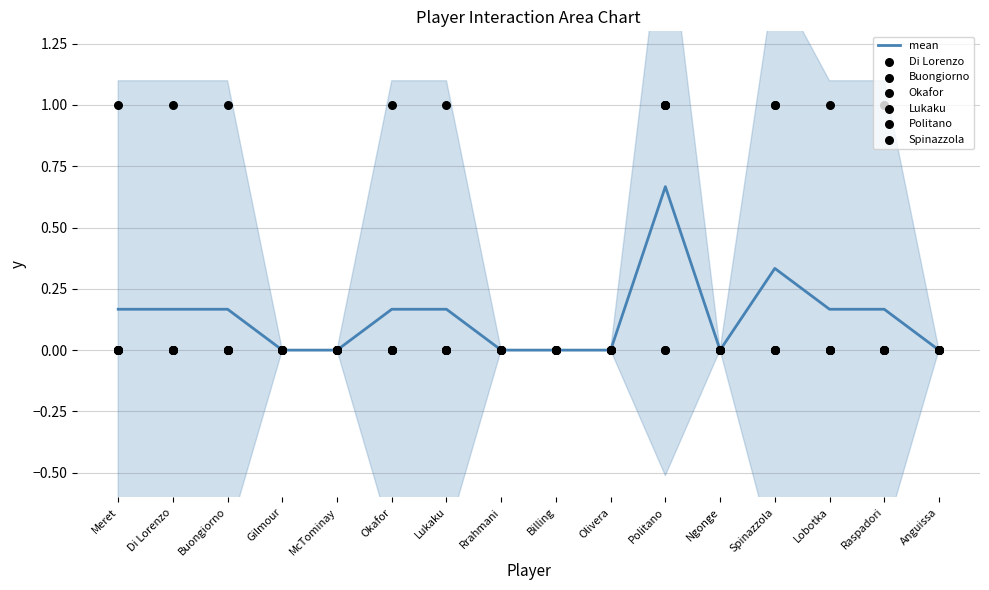

At which category is the sum across all series the highest?

Politano